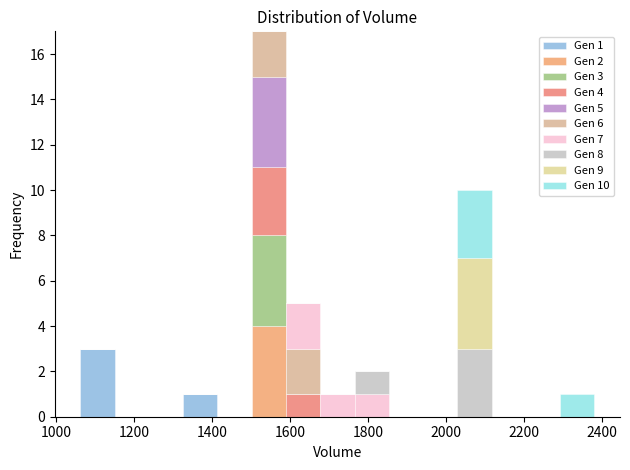

Which range on the x-axis has the tallest stacked bar (by total height)?

1500 to 1580